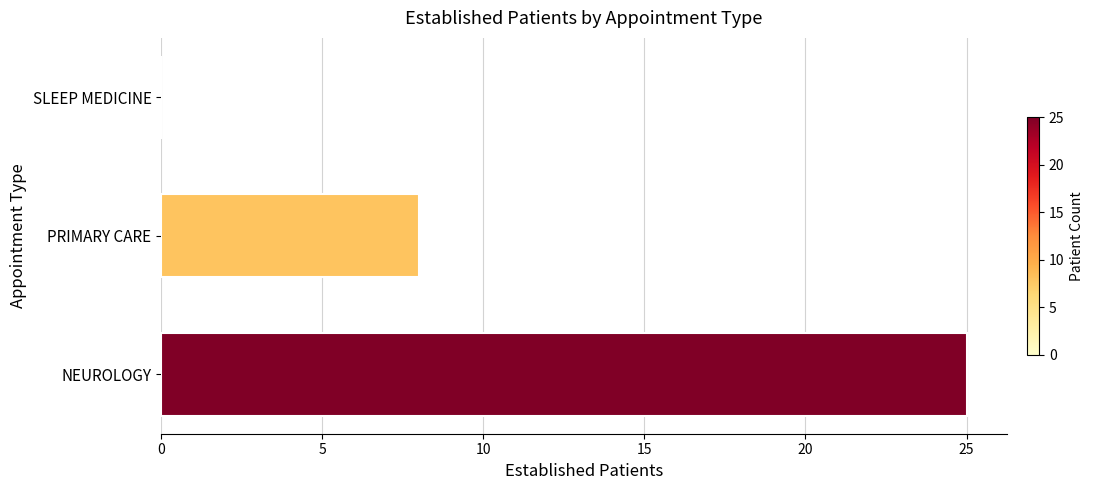

Which has a higher value, NEUROLOGY or SLEEP MEDICINE?

NEUROLOGY